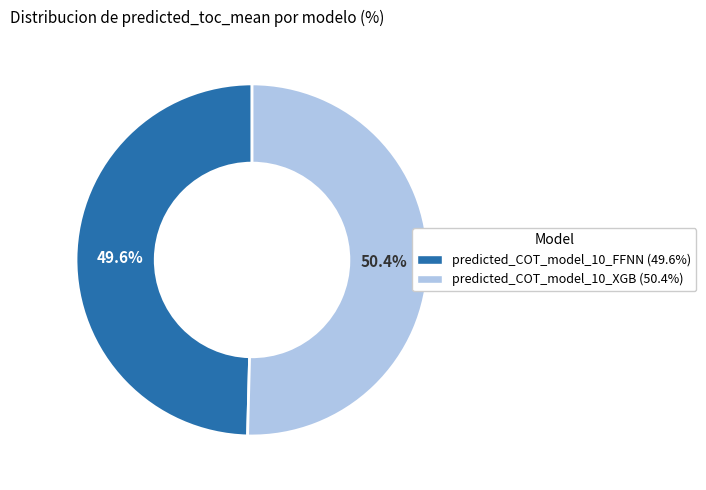

Which category has the smallest portion of the pie?

predicted_COT_model_10_FFNN